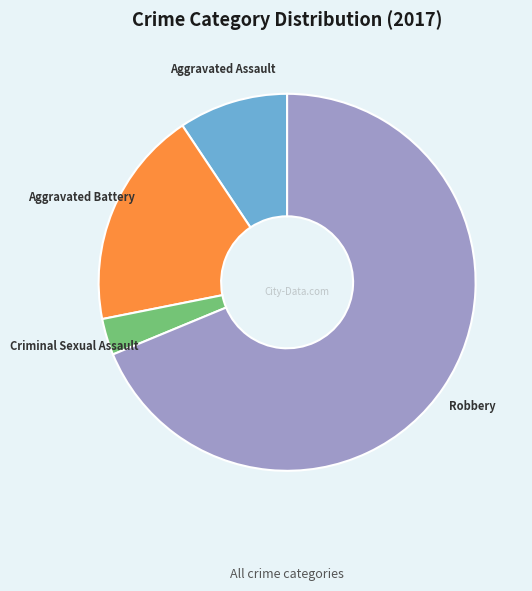

The Robbery slice represents 69% of the pie. True or false?

True